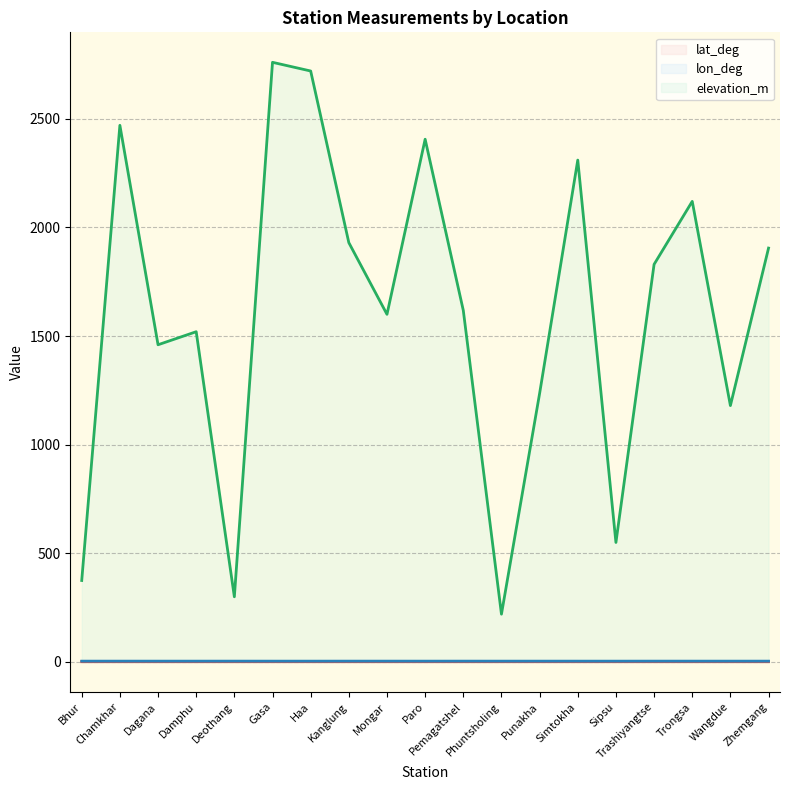

List the labels in order of elevation_m (line) value, largest first.

Gasa, Haa, Chamkhar, Paro, Simtokha, Trongsa, Kanglung, Zhemgang, Trashiyangtse, Pemagatshel, Mongar, Damphu, Dagana, Punakha, Wangdue, Sipsu, Bhur, Deothang, Phuntsholing